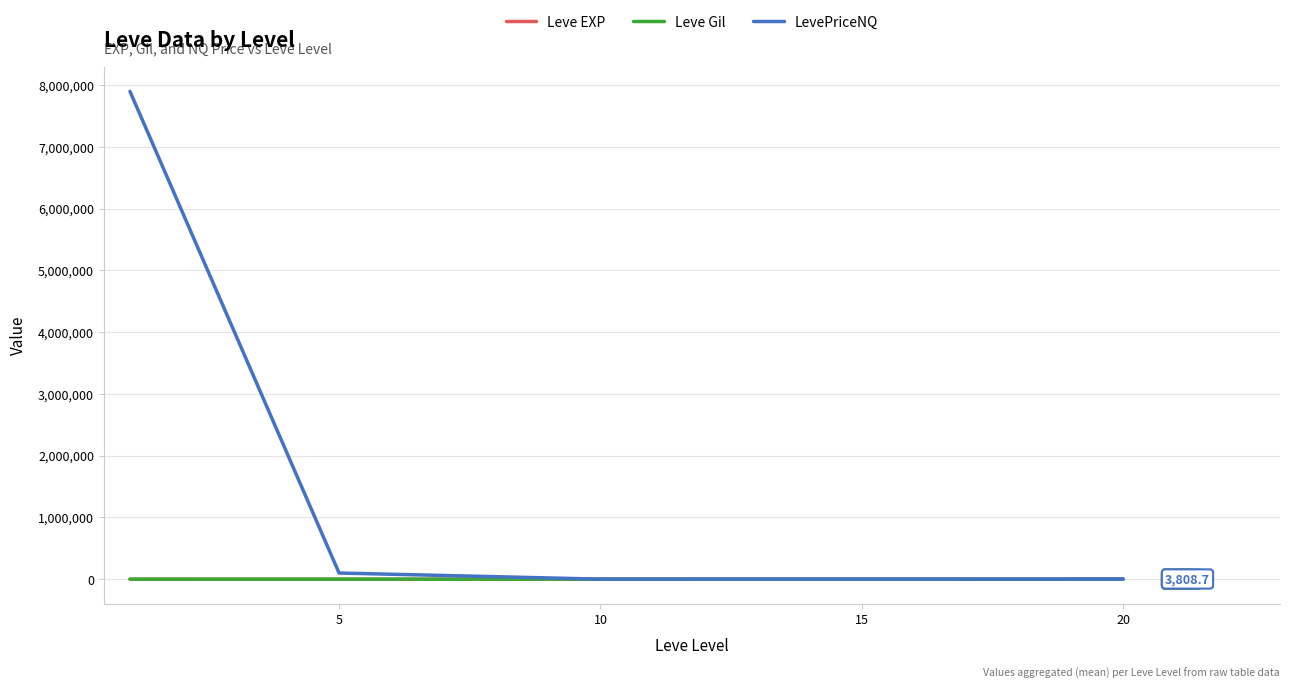

Which series has the largest total across all categories?

LevePriceNQ